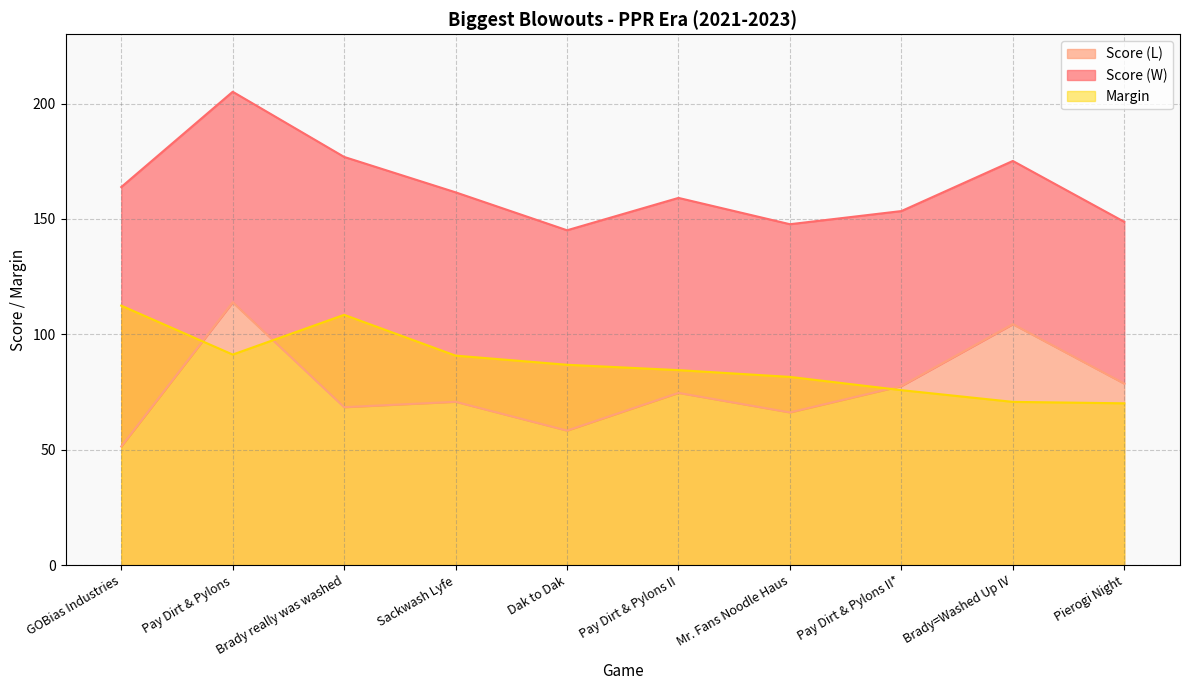

Which category has the highest value in the Margin series?

GOBias Industries